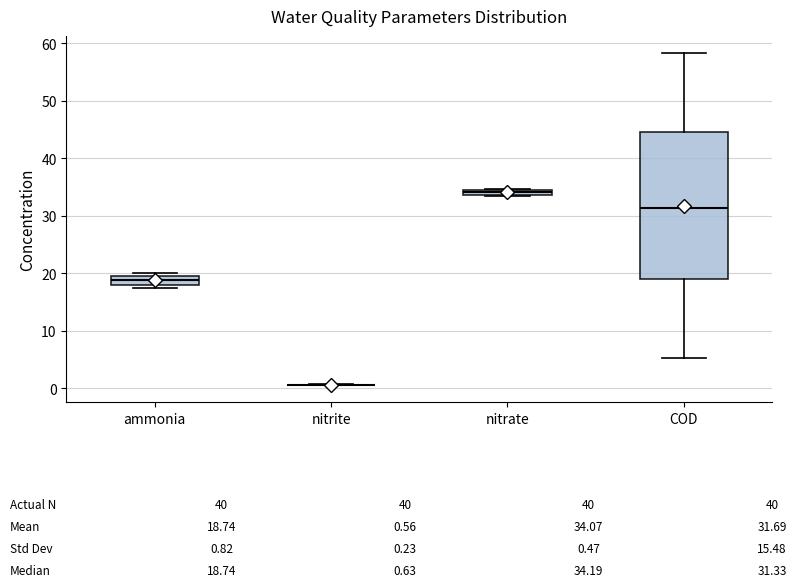

Comparing the boxes themselves (not the whiskers), which one is the tallest?

COD